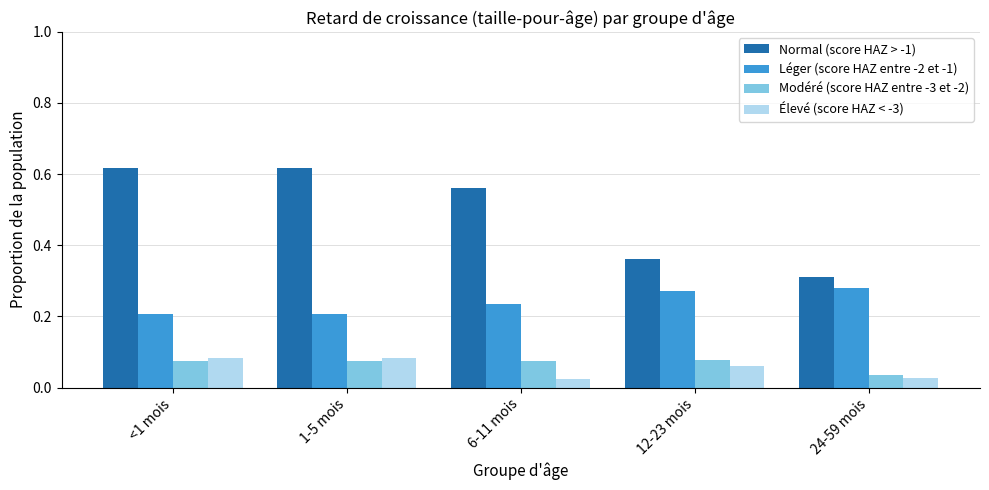

Count the Léger (score HAZ entre -2 et -1) values in the range 0 to 1.

5